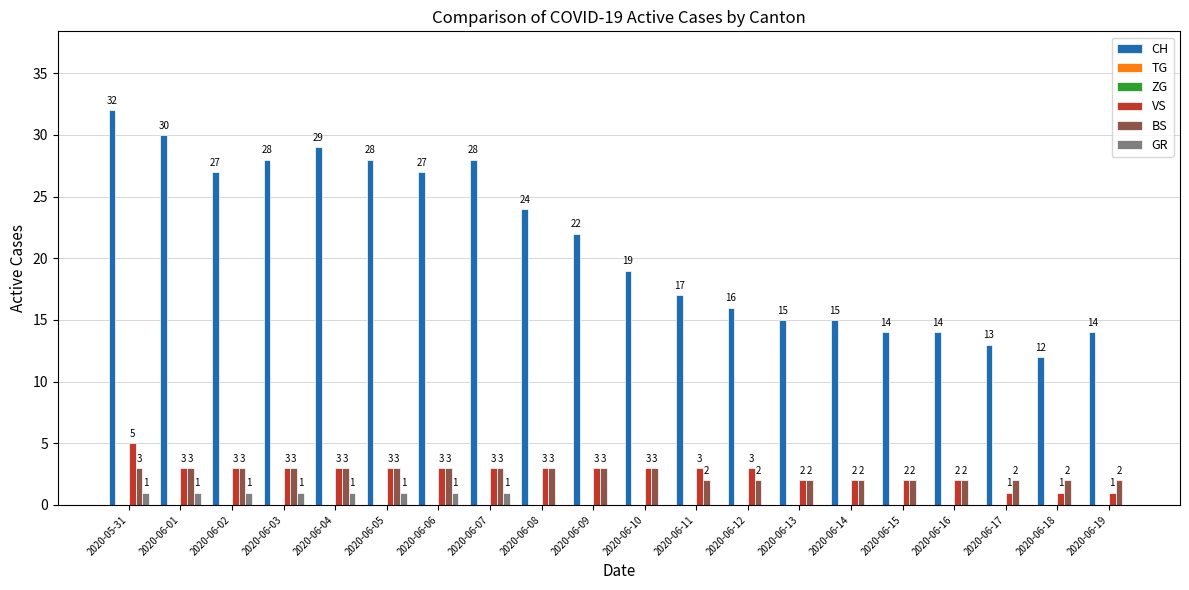

Rank the categories by VS value from highest to lowest.

2020-05-31, 2020-06-01, 2020-06-02, 2020-06-03, 2020-06-04, 2020-06-05, 2020-06-06, 2020-06-07, 2020-06-08, 2020-06-09, 2020-06-10, 2020-06-11, 2020-06-12, 2020-06-13, 2020-06-14, 2020-06-15, 2020-06-16, 2020-06-17, 2020-06-18, 2020-06-19